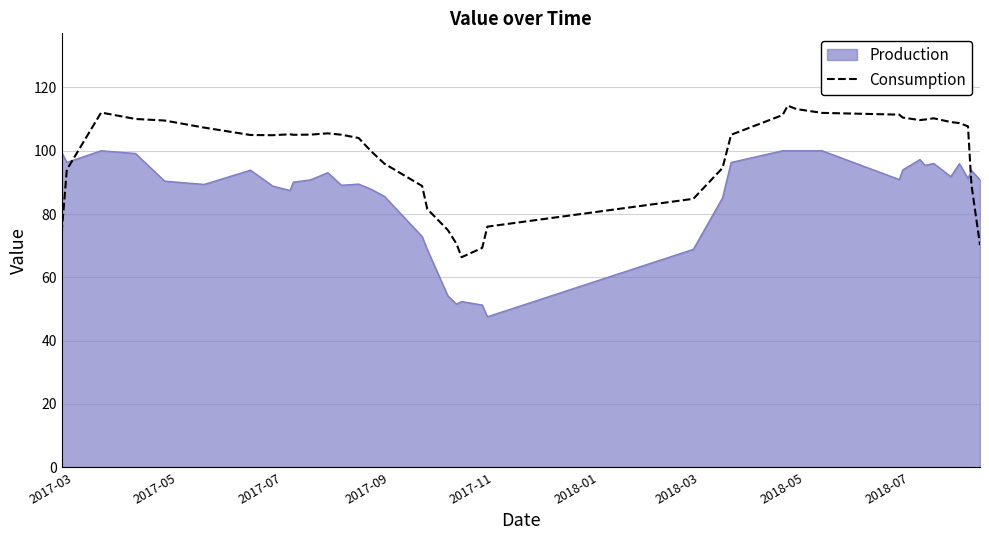

Rank the series by their maximum value, from highest to lowest.

Consumption, Production